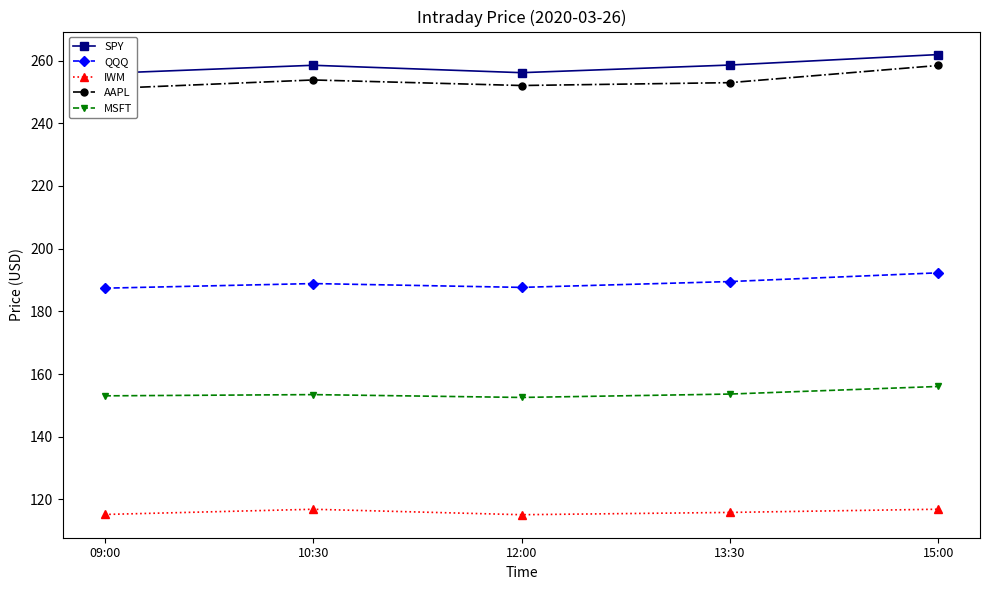

What is the difference between the IWM values at 10:30 and 13:30?

1.0